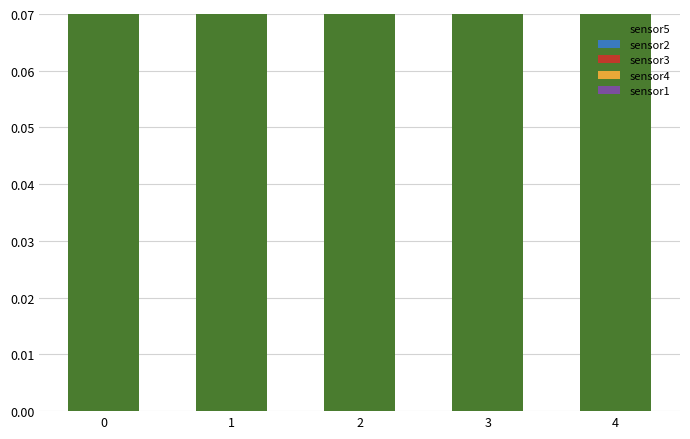

Where is sensor1 nearest to the value 0?

2